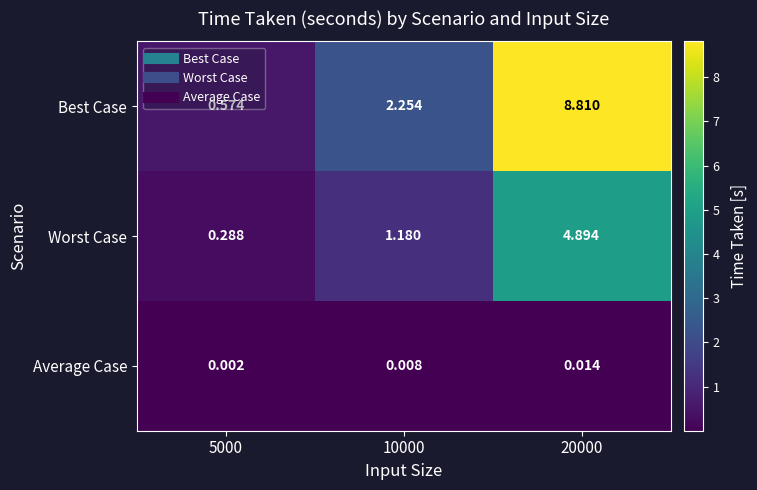

Is the value of Worst Case at 20000 greater than the value of Best Case at 10000?

Yes